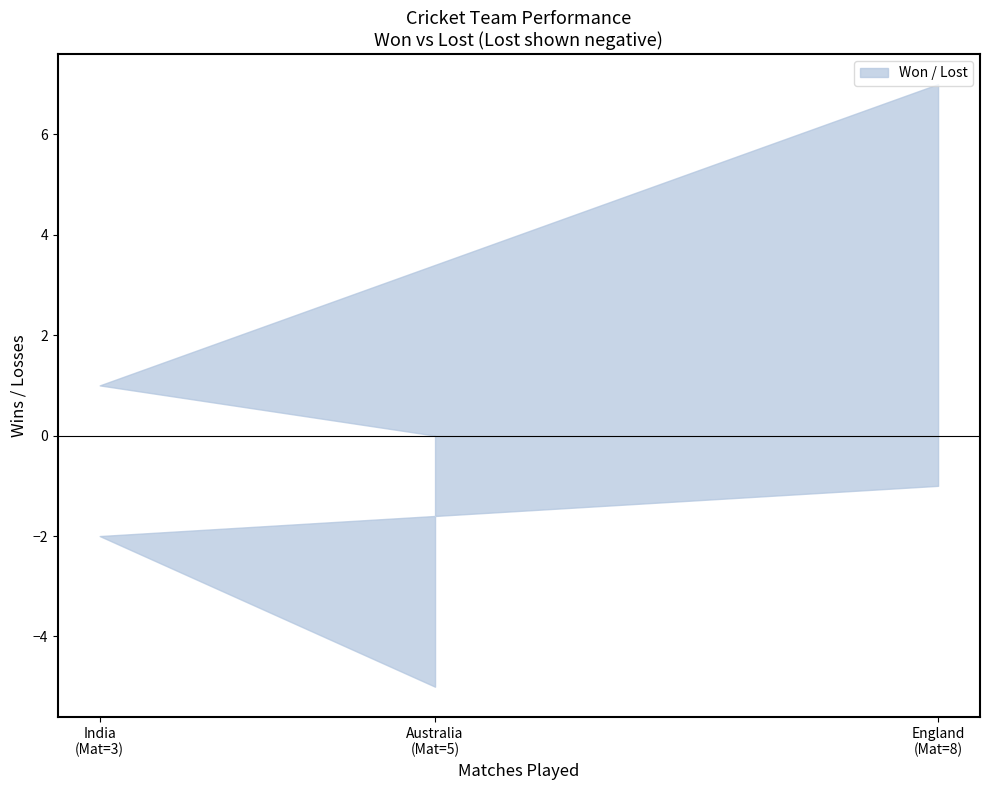

True or false: Won has a value of 0 at India.

False